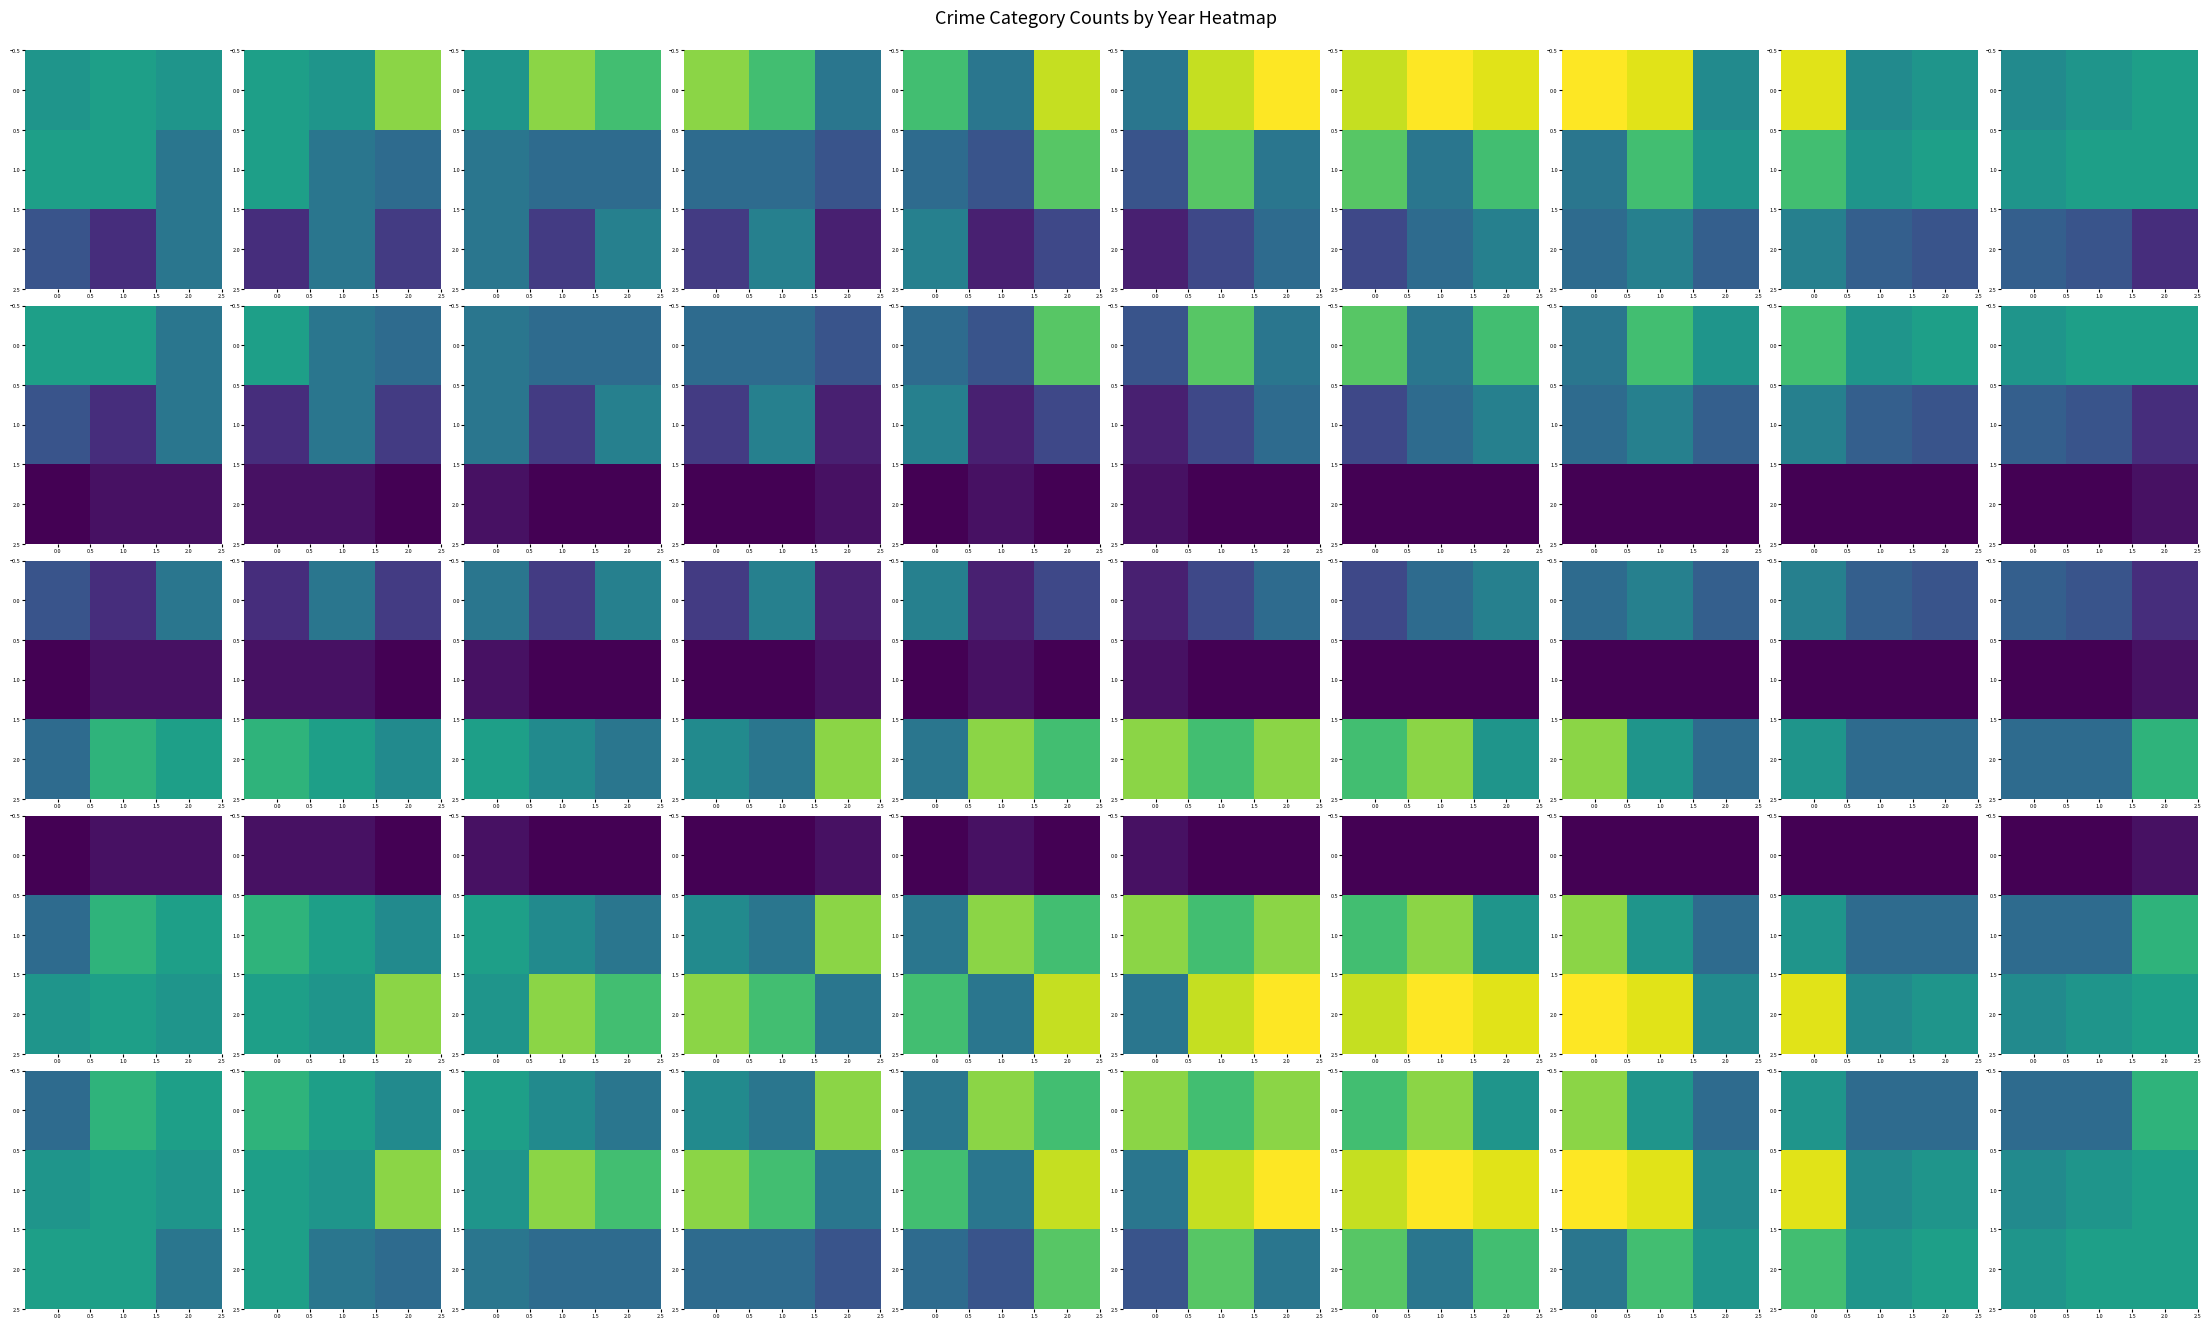

List the series in order of their overall mean, highest first.

2.0, 1.0, 0.0